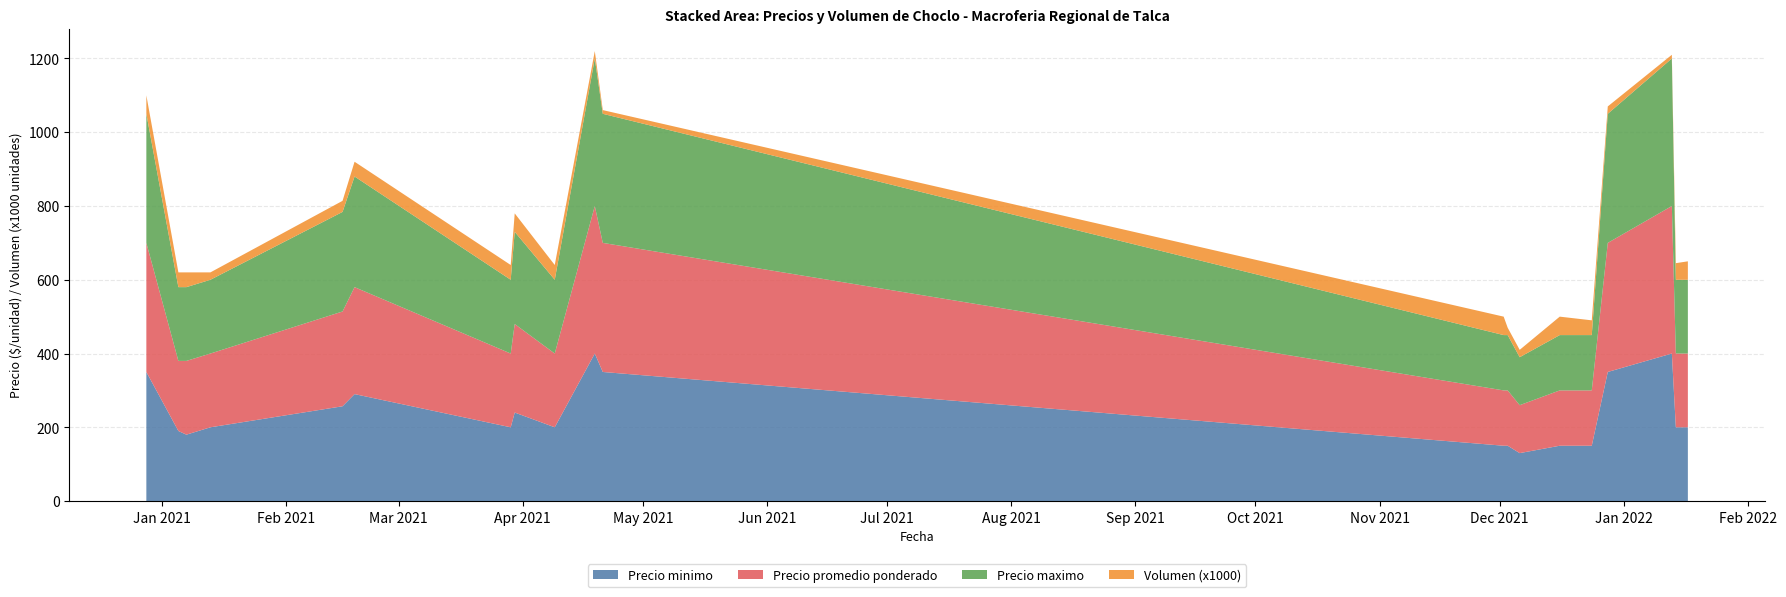

Reading left to right, list all the values displayed in this chart.

Precio minimo: 350	190	180	200	257	290	200	240	200	400	350	150	150	130	150	150	350	400	200	200
Precio promedio ponderado: 350	190	200	200	257	290	200	240	200	400	350	150	150	130	150	150	350	400	200	200
Precio maximo: 350	200	200	200	270	300	200	250	200	400	350	150	150	130	150	150	350	400	200	200
Volumen (x1000): 50	40	40	20	30	40	40	50	40	20	10	50	20	20	50	40	20	10	45	50